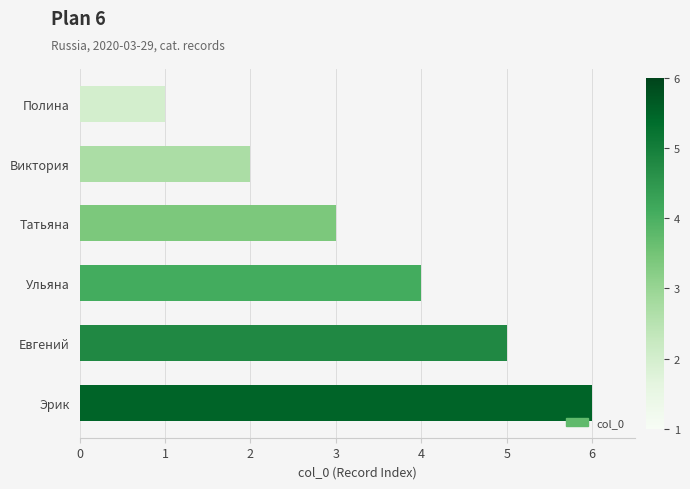

Does the chart contain stacked bars?

No